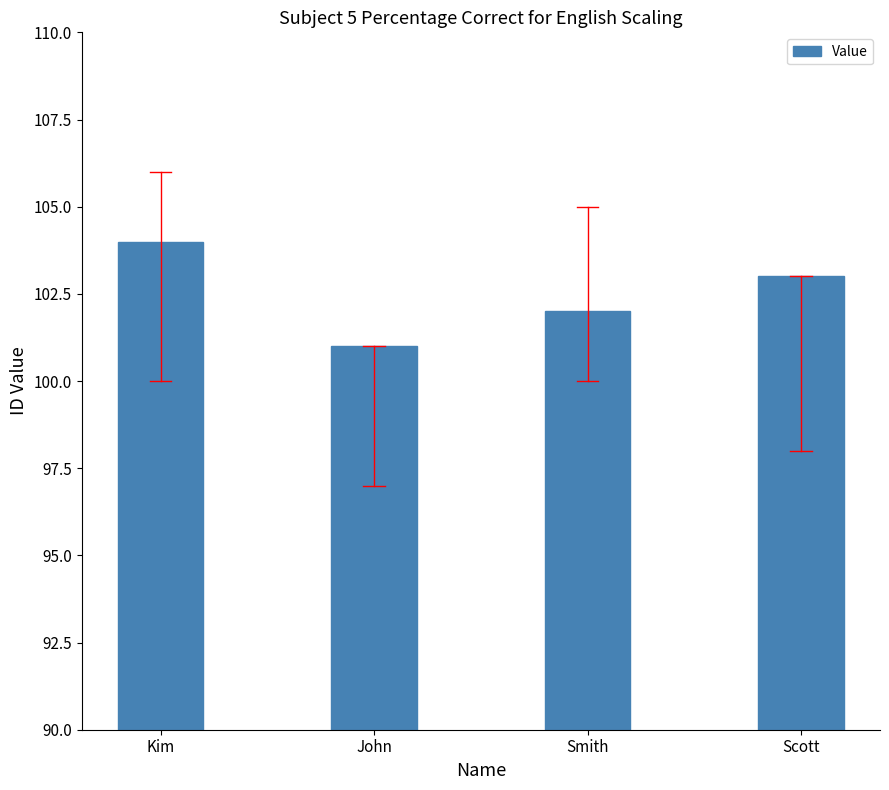

Reading left to right, transcribe all the data shown in this chart.

104	101	102	103